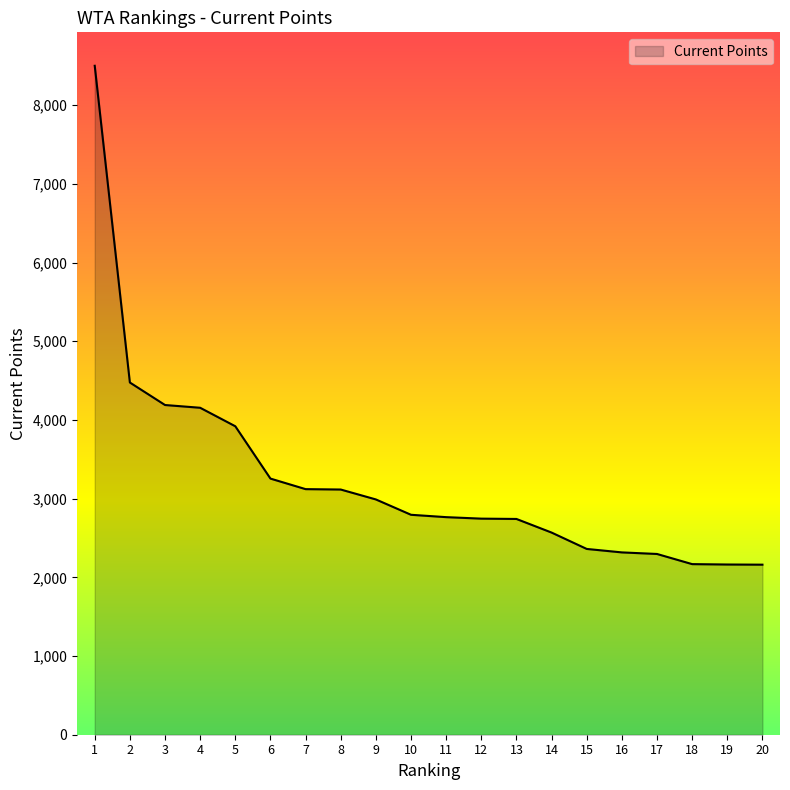

At which label is the value closest to 5331?

2